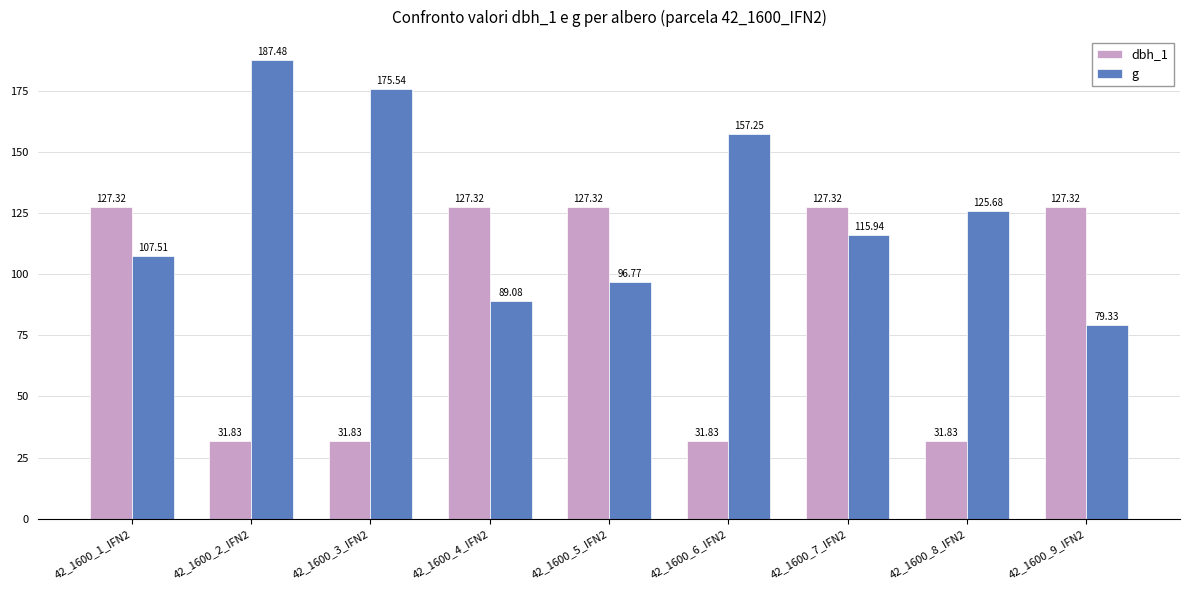

Rank the series by their average value, from highest to lowest.

g, dbh_1